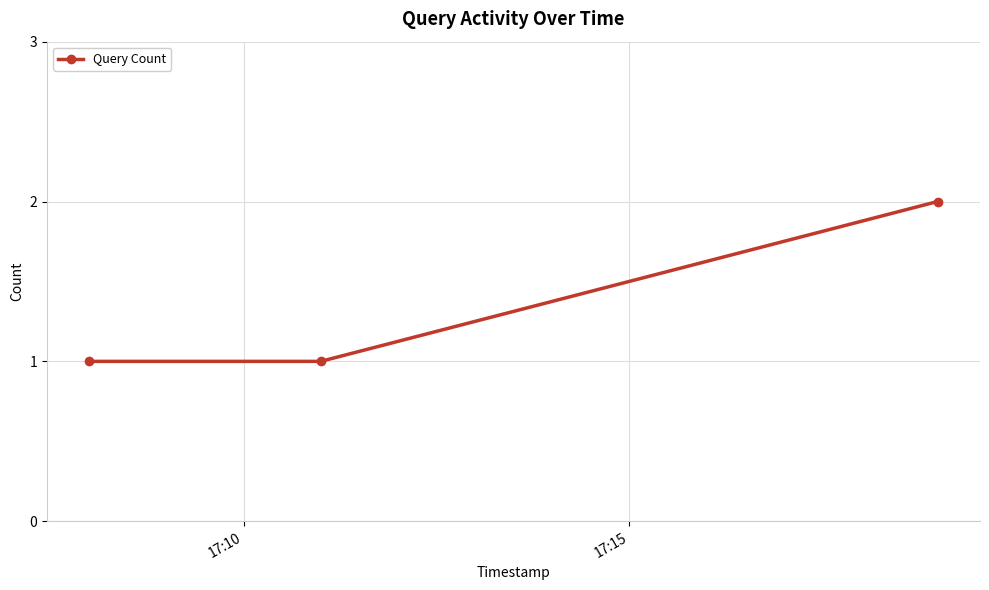

What is the maximum value shown in the chart?

2